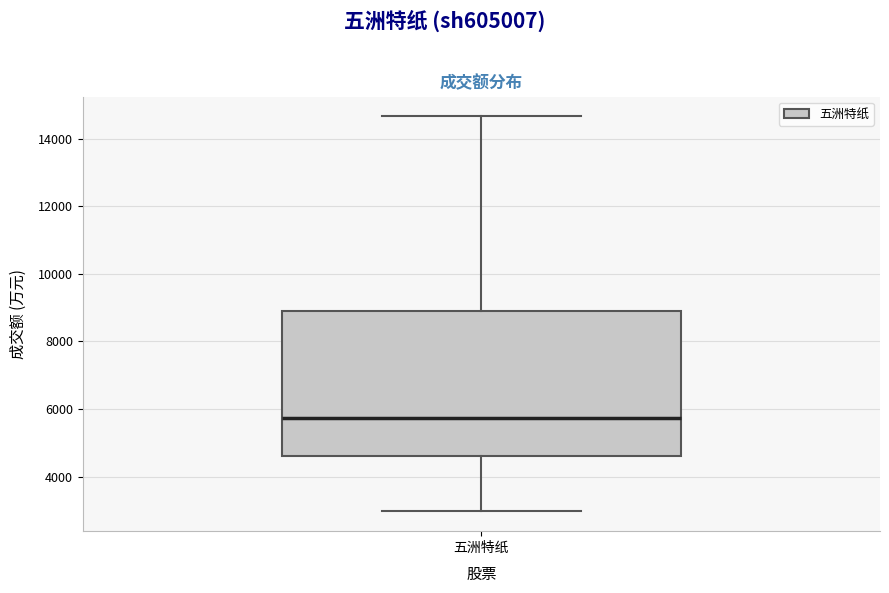

Where is the lower edge of the box for 五洲特纸 on the y-axis? The values are not printed on the chart, so give them approximately, as read against the axis.

4600